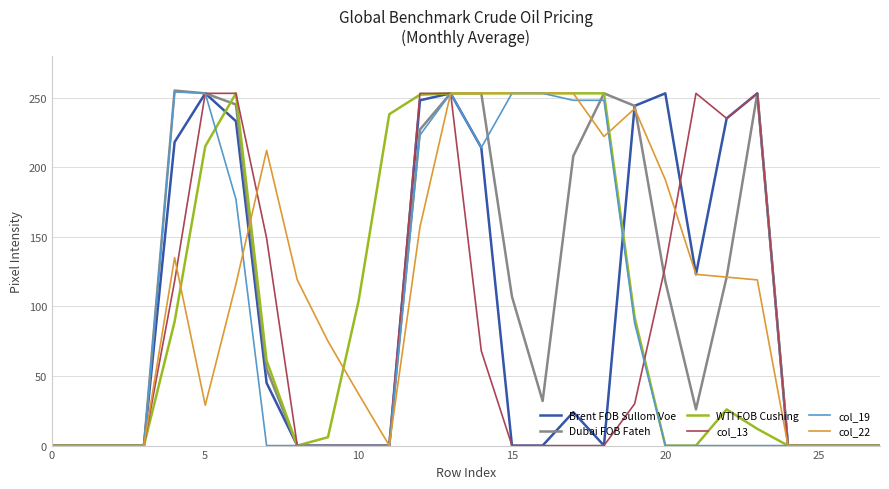

What is the maximum value for WTI FOB Cushing?

253